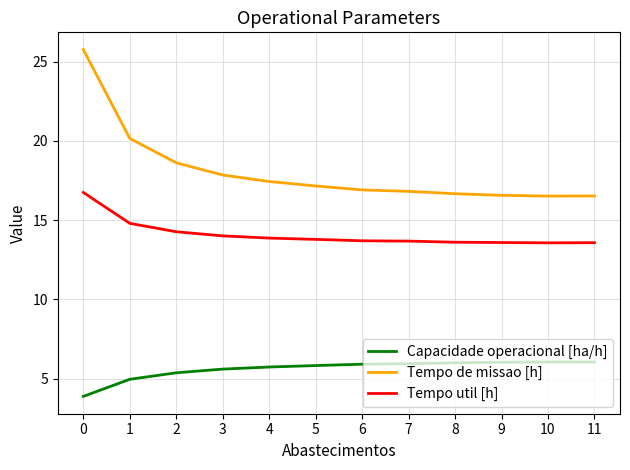

What is the minimum value for Tempo de missao [h]?

16.5